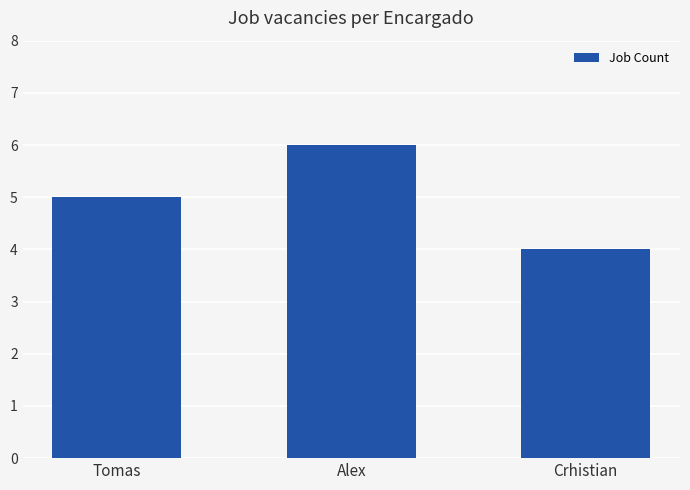

Reading right to left, transcribe all the data shown in this chart.

Crhistian=4	Alex=6	Tomas=5